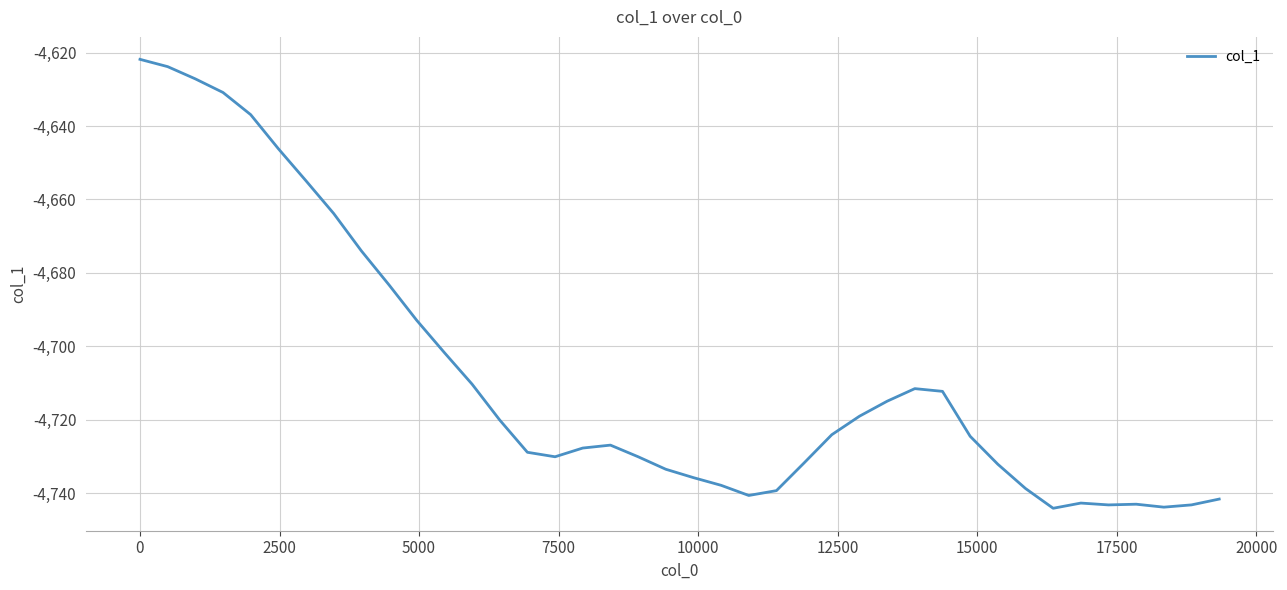

What is the maximum value shown in the chart?

-4621.8